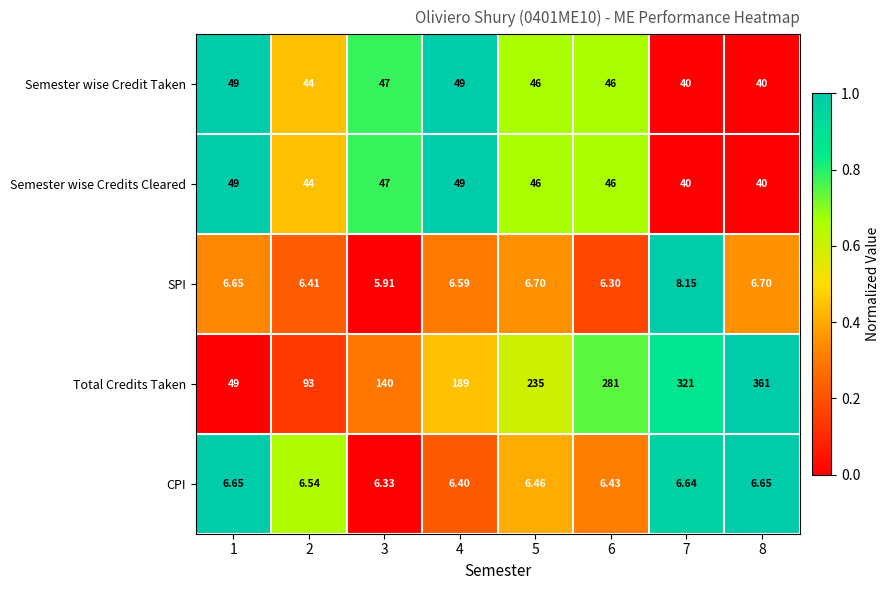

Which series has the largest total across all categories?

Total Credits Taken